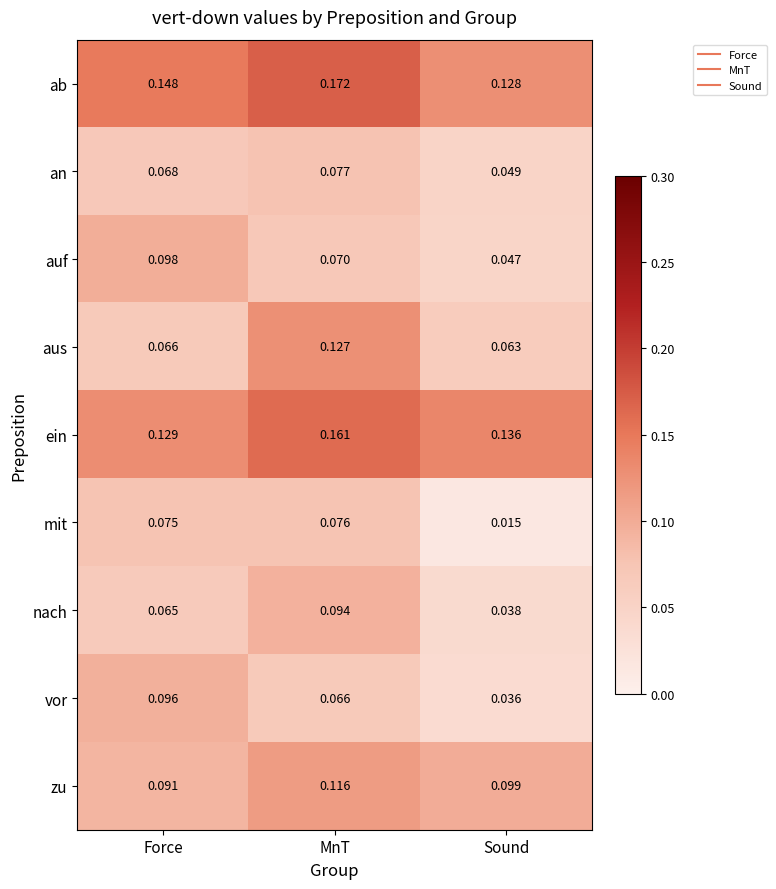

How many data points does each series have?

3